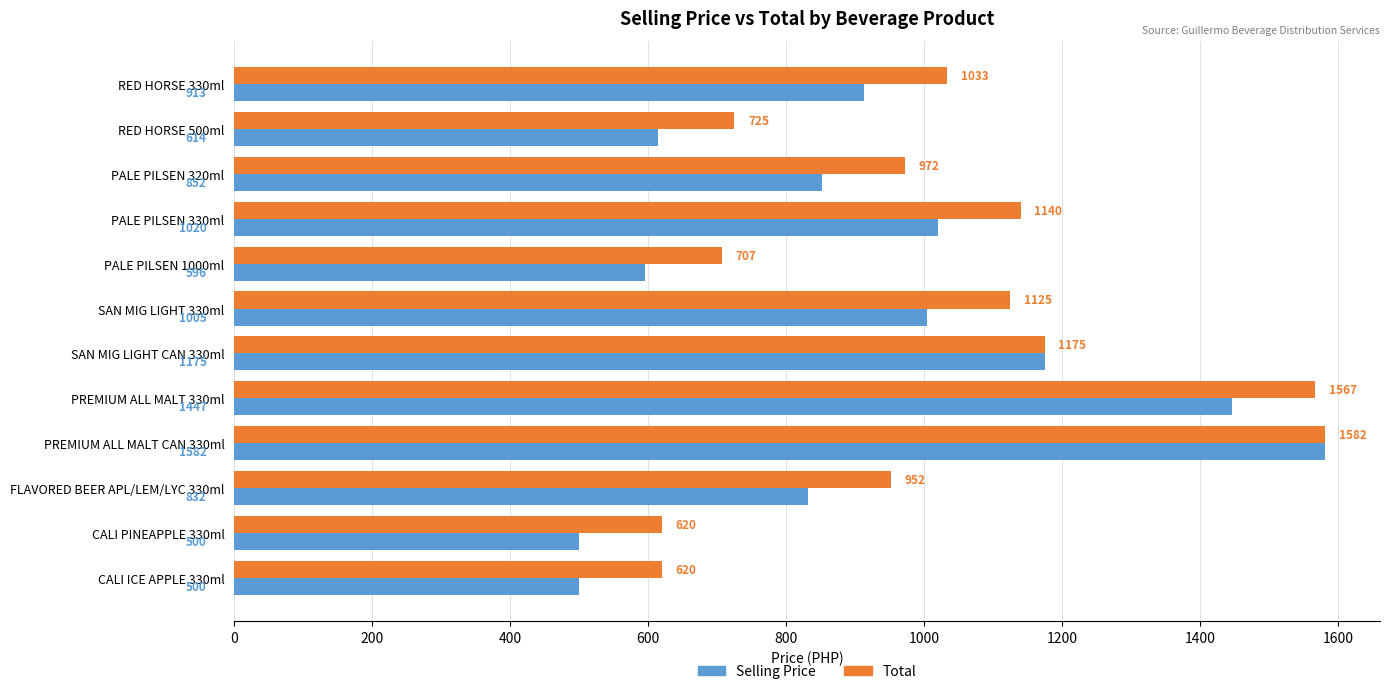

What is the total value across all series at PALE PILSEN 1000ml?

1303